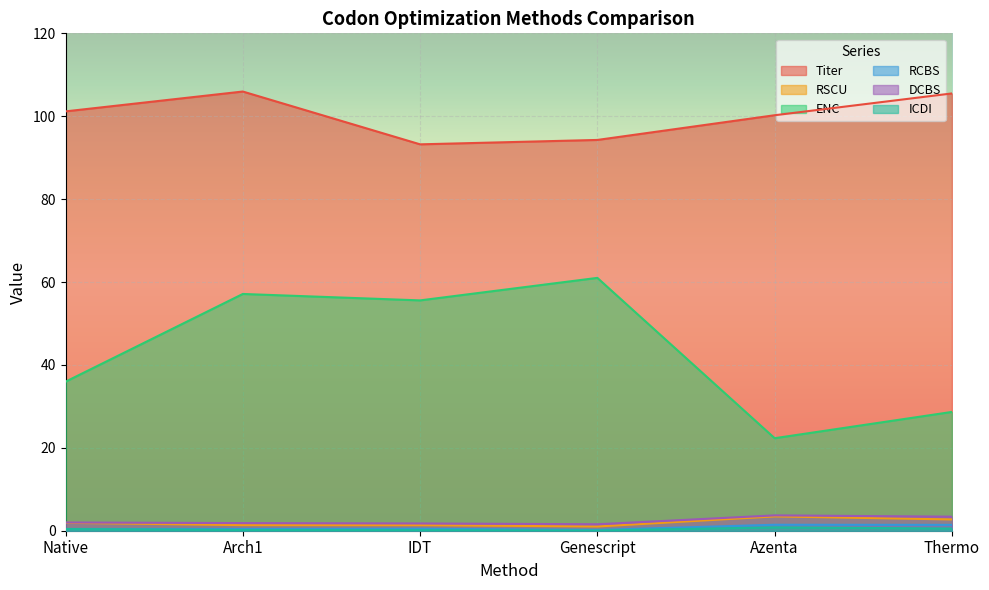

True or false: Titer and RCBS intersect in this chart.

False